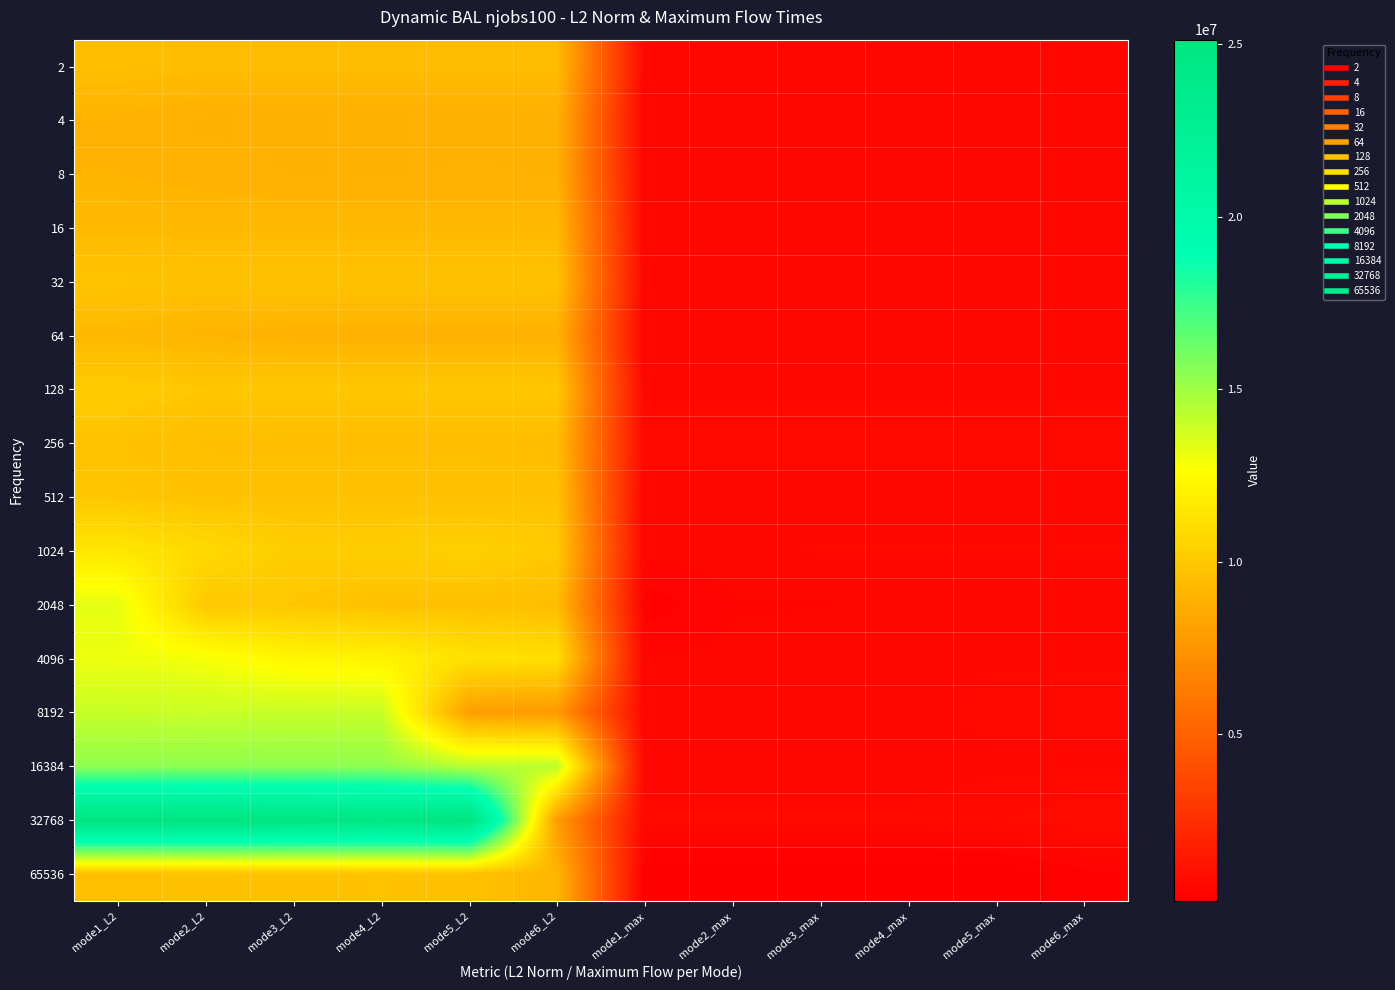

List the series in order of their peak value, lowest first.

4, 8, 64, 16, 2, 65536, 256, 32, 512, 128, 1024, 4096, 2048, 8192, 16384, 32768